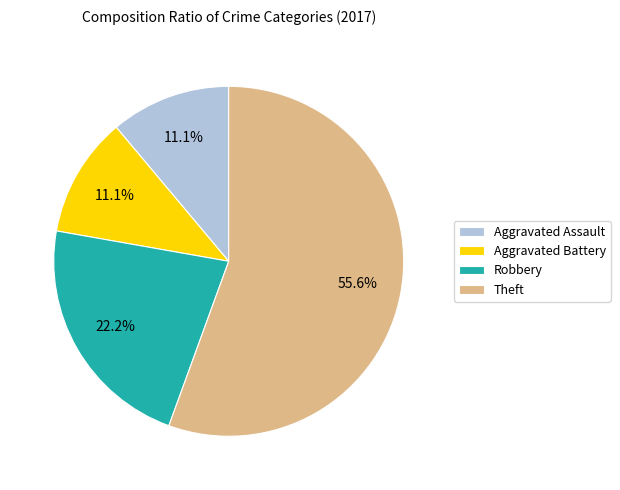

What percentage is the Robbery slice, to the nearest percent?

22%